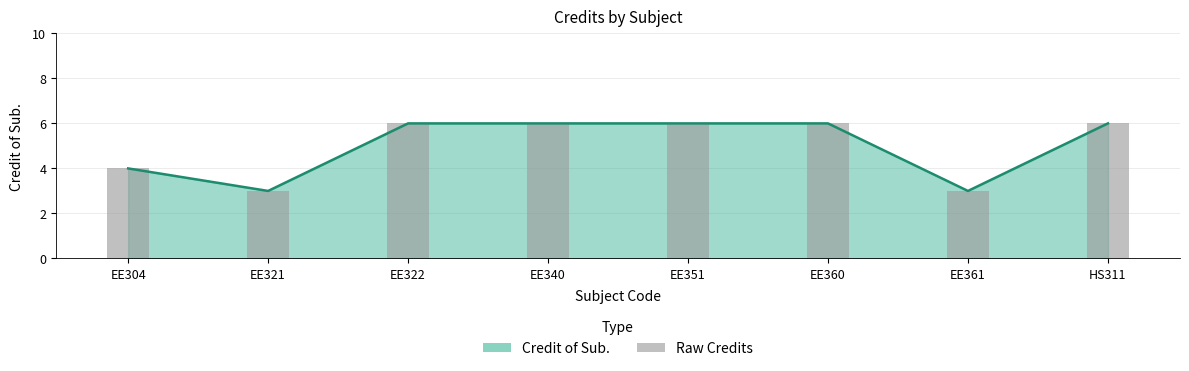

What is the smallest value displayed?

3